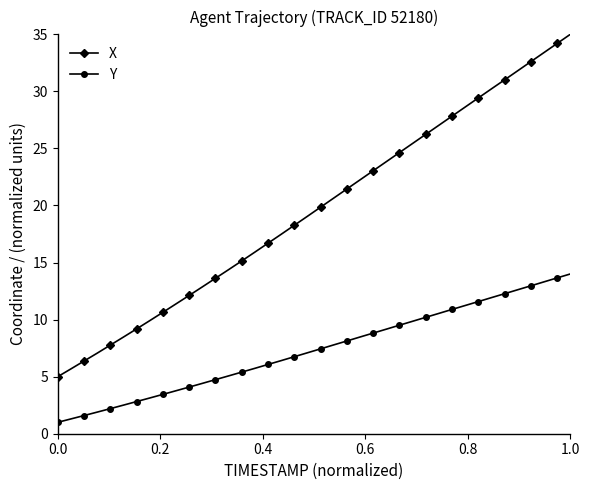

What is the difference between the maximum and second lowest values in the X series?

29.3